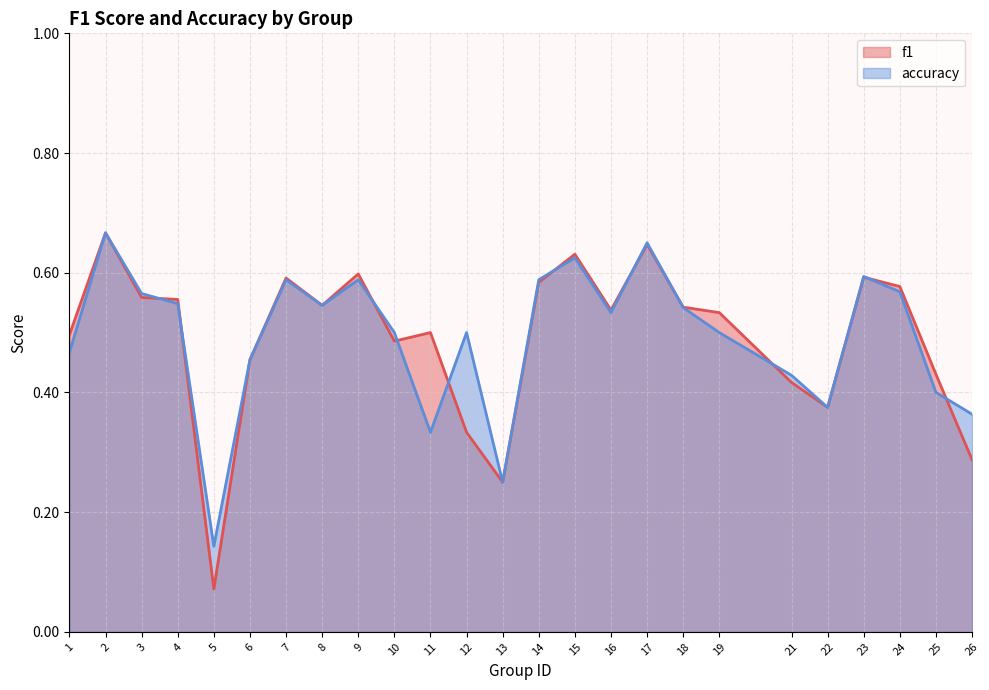

What is the sum of the f1 values at 1 and 24?

1.1